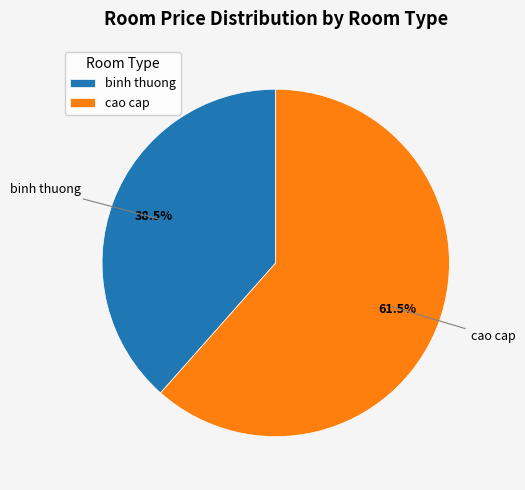

How many segments does this pie chart have?

2